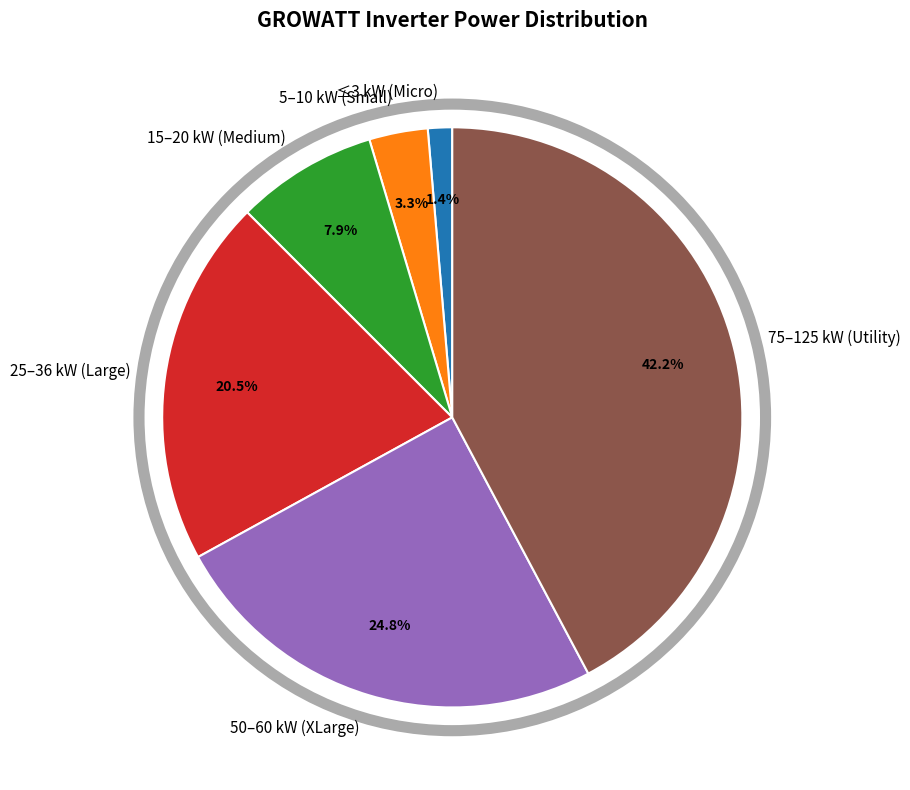

How many segments does this pie chart have?

6